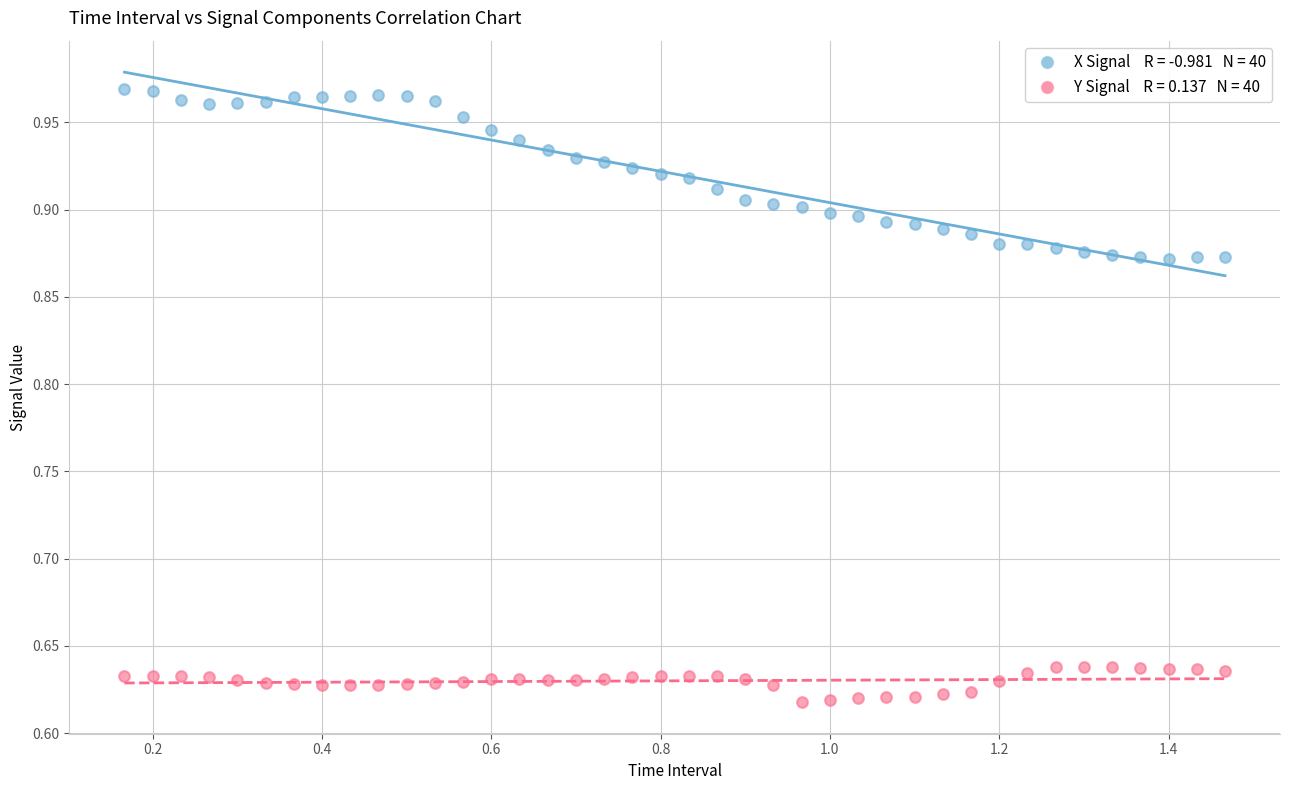

Across all data points, what is the range of Y values (max minus min)?

0.4